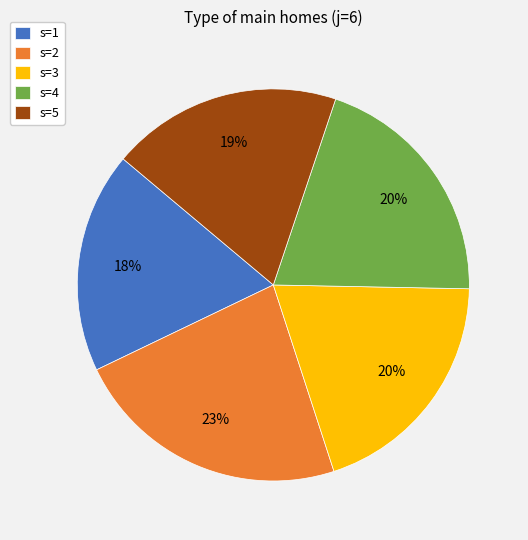

How many slices are in this pie chart?

5